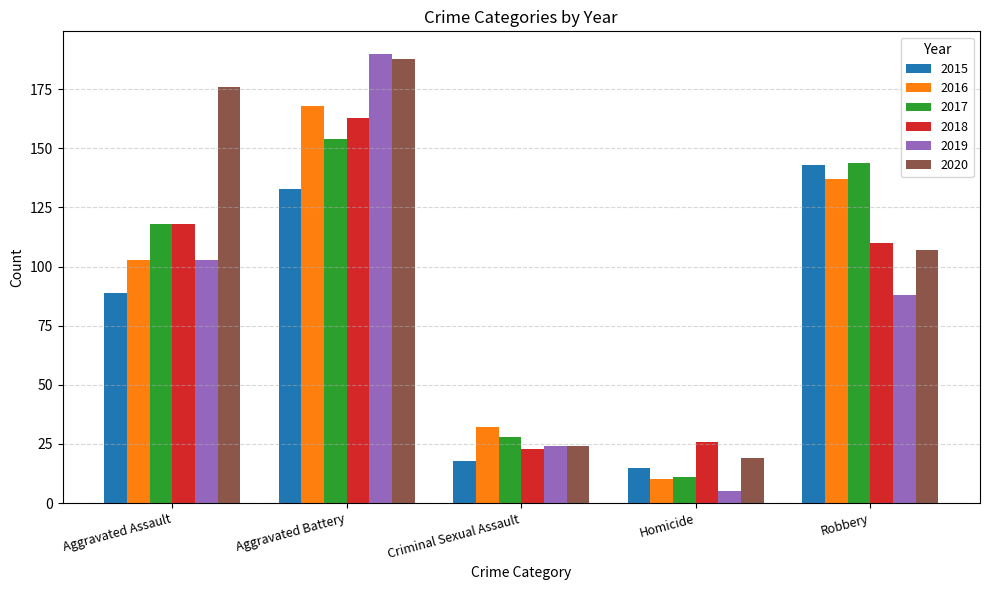

True or false: 2019 has a value of 88 at Robbery.

True